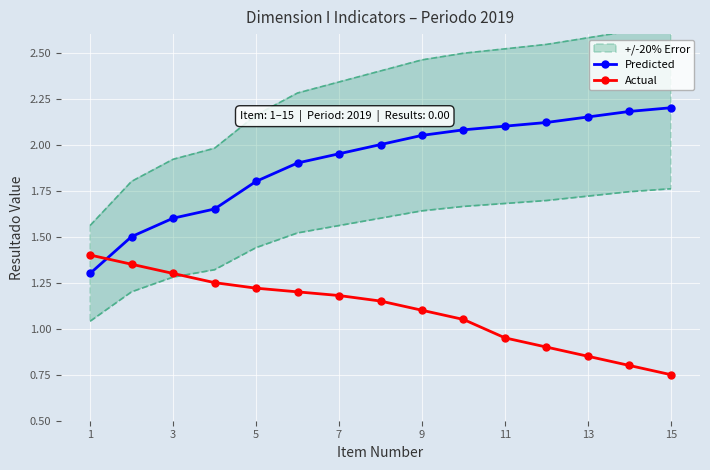

After their last crossing, which series has the higher values: Predicted or Actual?

Predicted